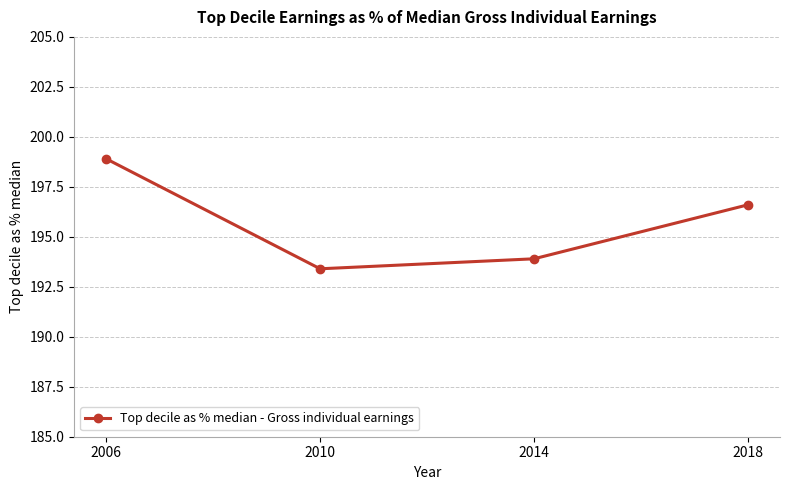

What is the sum of all values?

782.8